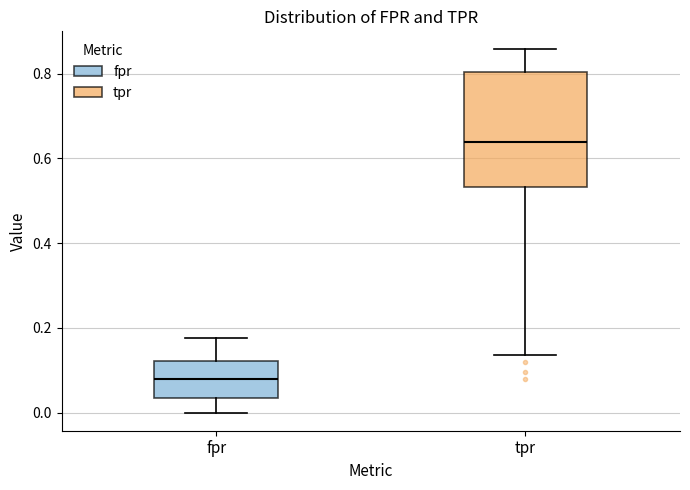

Reading left to right, transcribe this box plot: for each box, give where its median line is, the range the box spans, and where its two whiskers end, as read against the y-axis. The values are not printed on the chart, so give them approximately, as read against the axis.

fpr: median 0.08, box 0.04 to 0.12, whiskers 0.00 to 0.18
tpr: median 0.64, box 0.54 to 0.80, whiskers 0.14 to 0.86